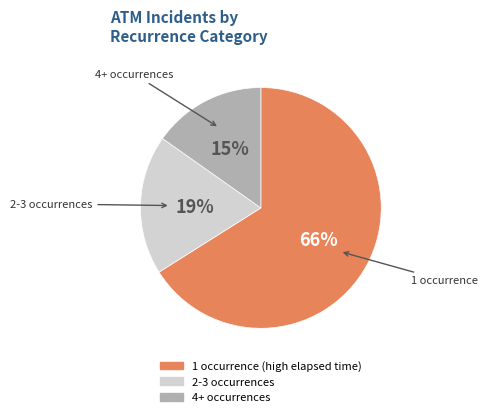

Does any single category account for the majority?

Yes